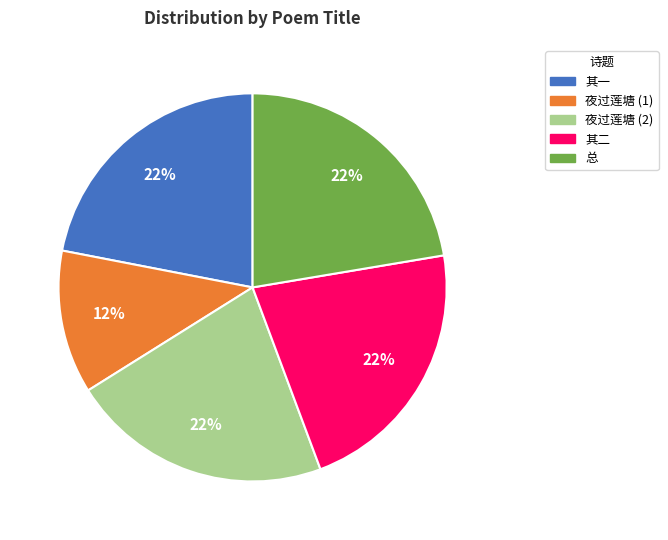

Count the number of slices in the pie.

5